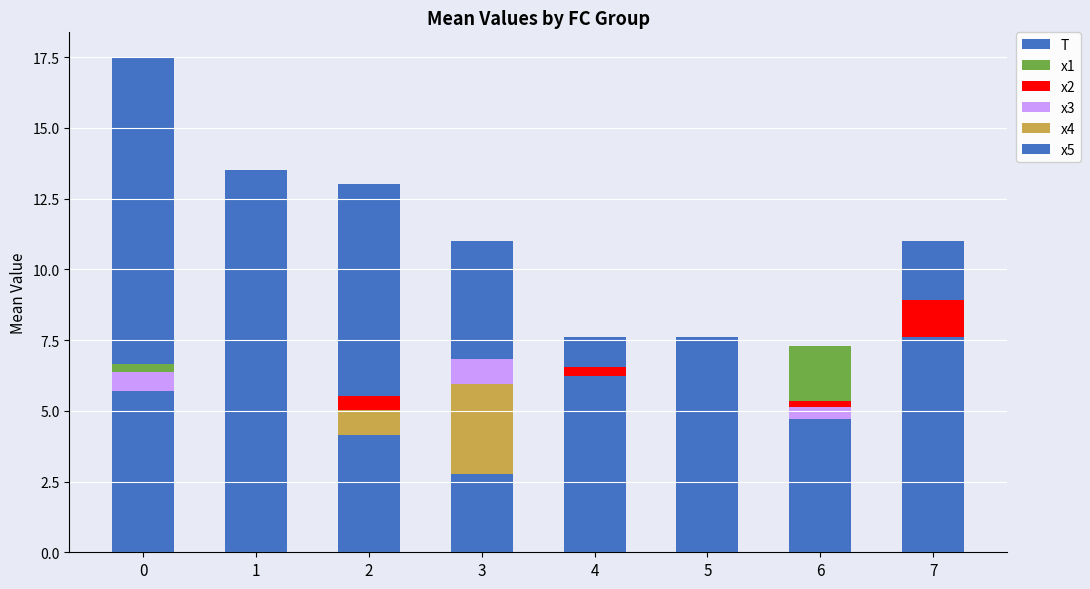

Which series has the largest total across all categories?

T